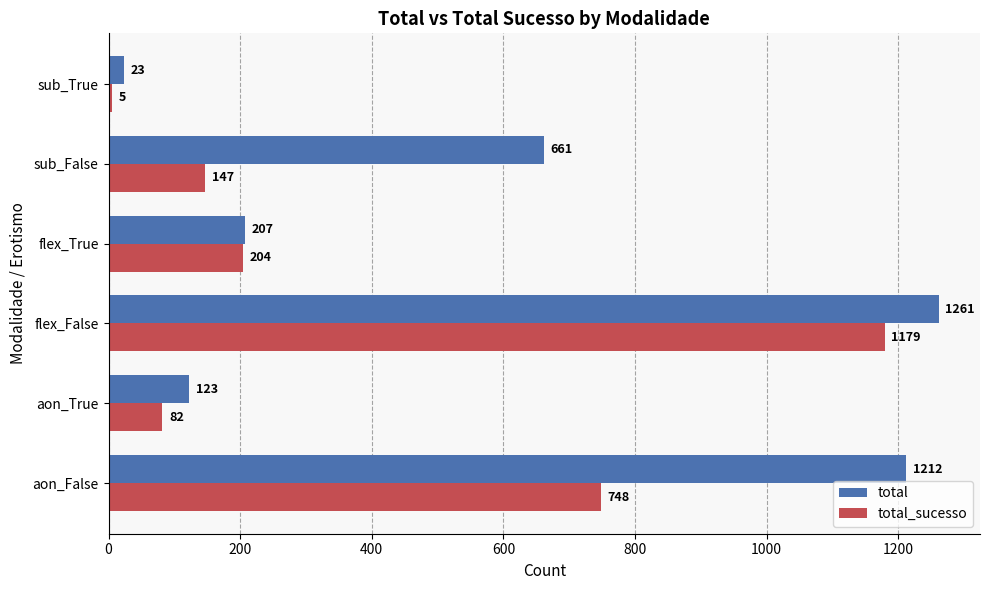

List the series in order of their peak value, lowest first.

total_sucesso, total